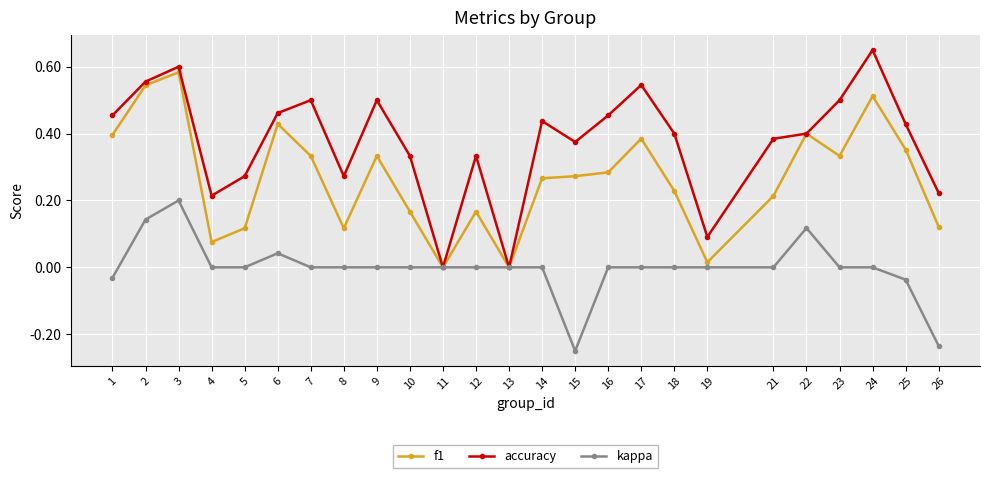

How many lines are shown in the chart?

3